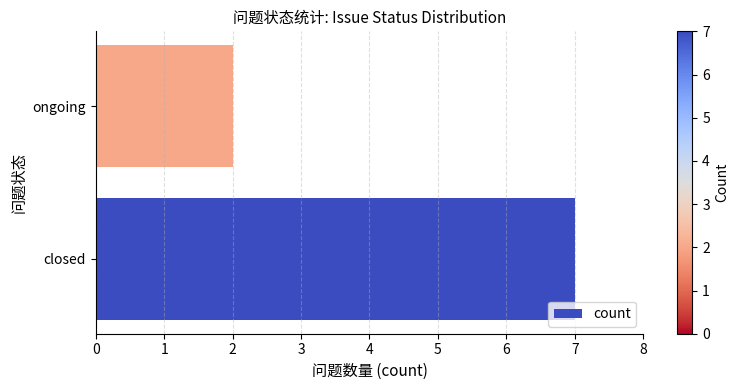

Reading top to bottom, list all the values displayed in this chart.

ongoing=2	closed=7